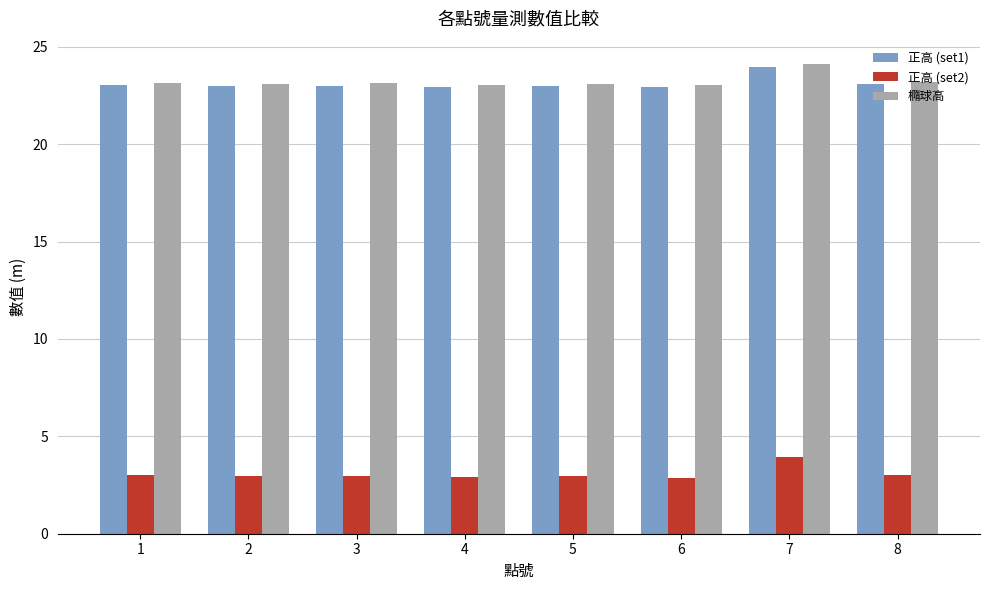

Is the value of 正高 (set2) at 1 greater than the value of 正高 (set1) at 3?

No